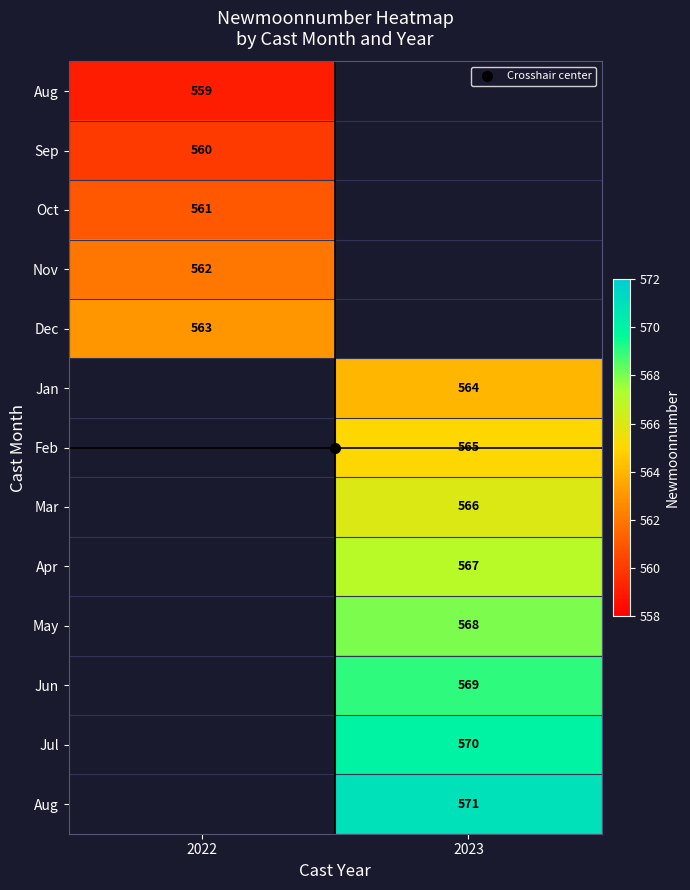

Which category has the highest value across all series?

2023